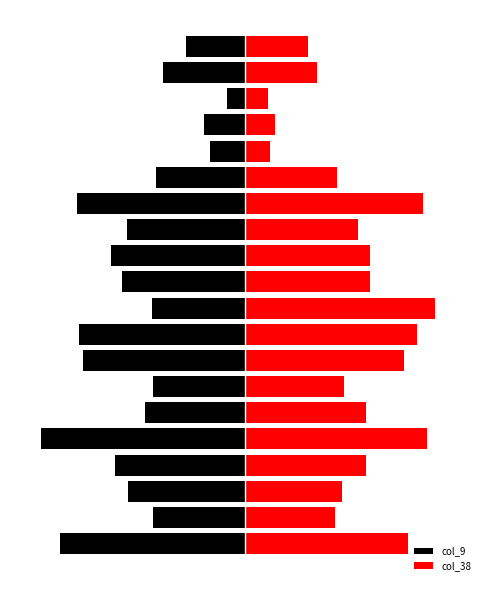

Does the chart contain stacked bars?

No